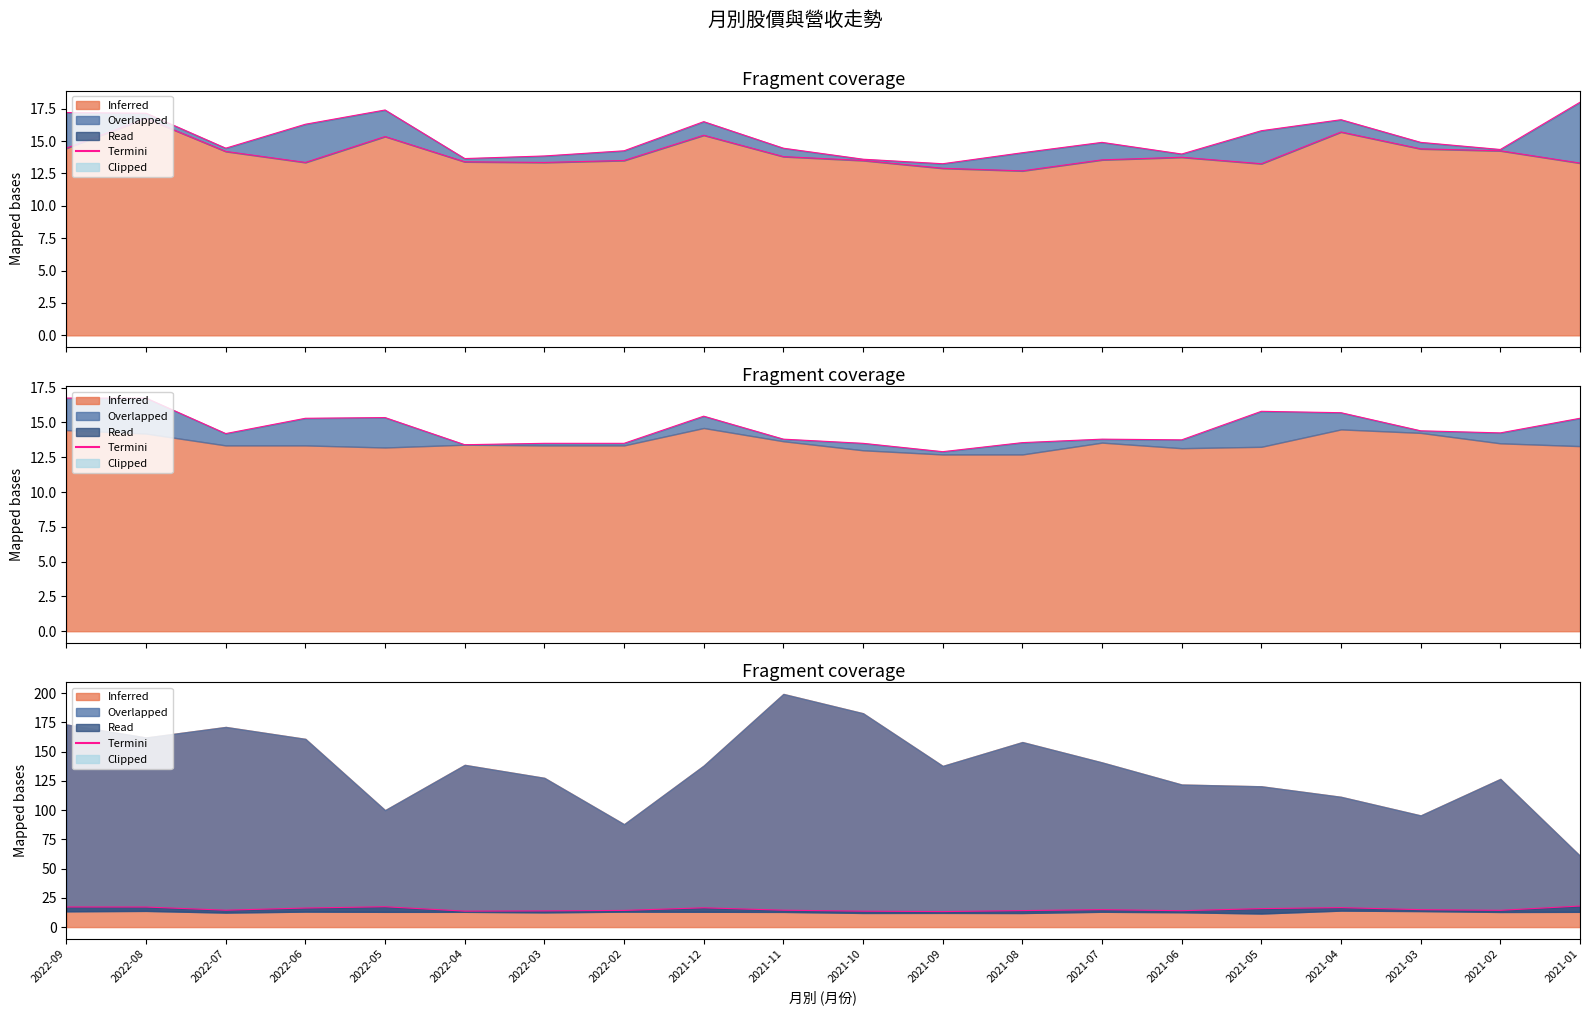

What is the difference between the maximum and minimum values in the Termini series?

4.8